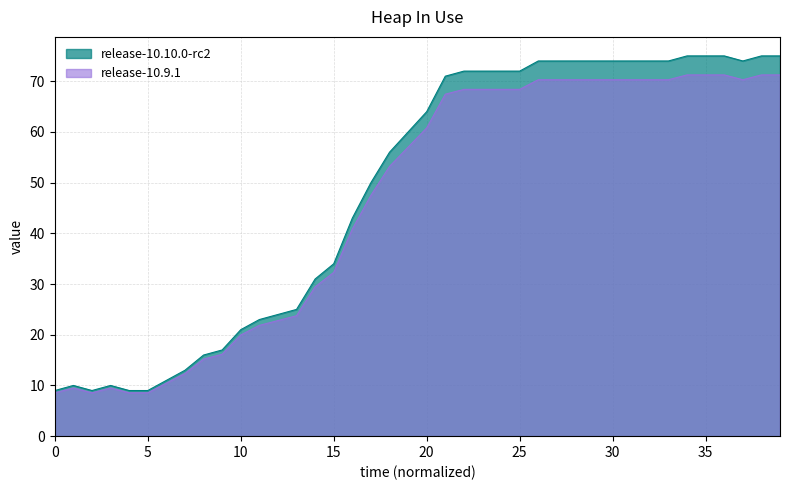

What is the value of the 25th point from the left?

72